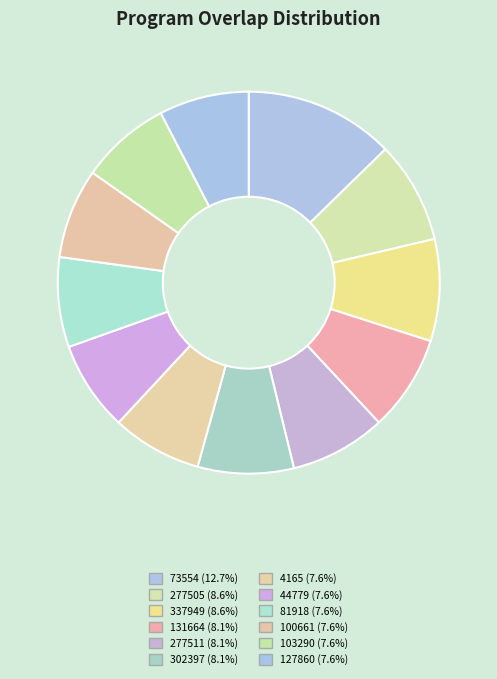

Which slice is the smallest?

4165